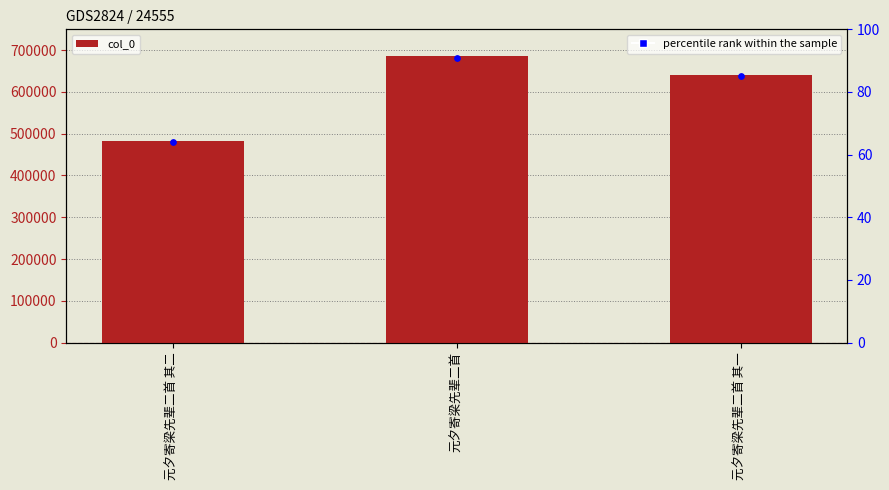

What is the ratio of the value at 元夕寄梁先辈二首 to the value at 元夕寄梁先辈二首 其二?

1.4